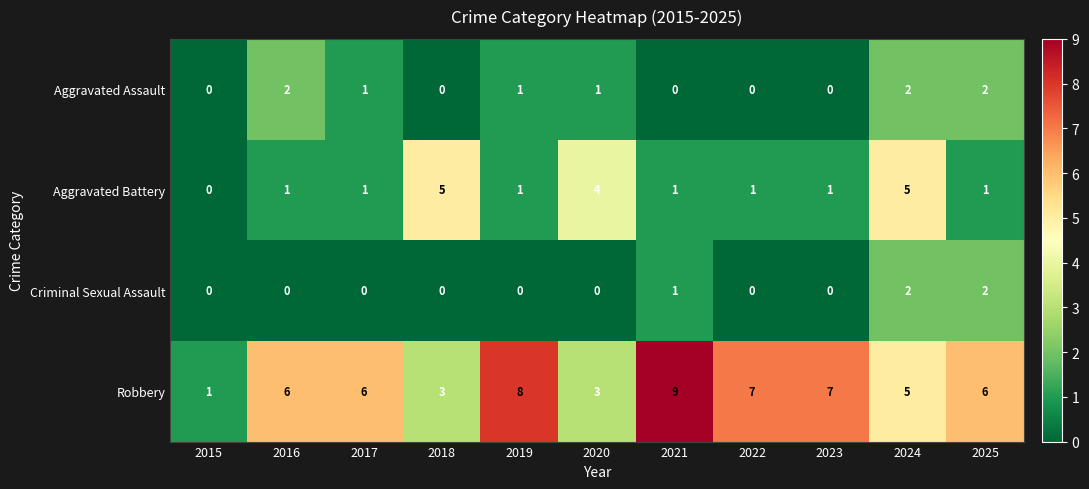

Which series has the largest total across all categories?

Robbery